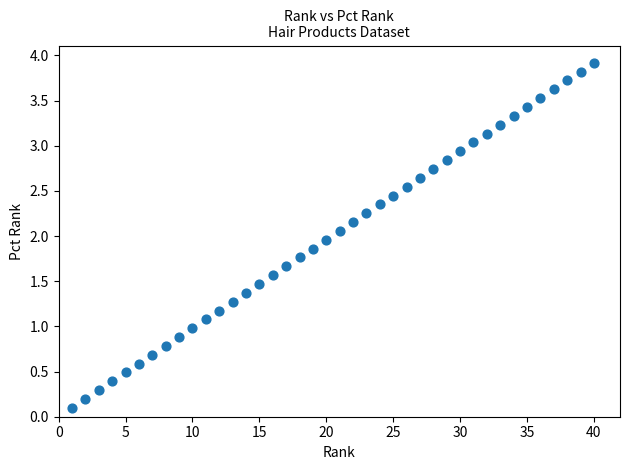

What is the range of Y values (max minus min)?

3.8